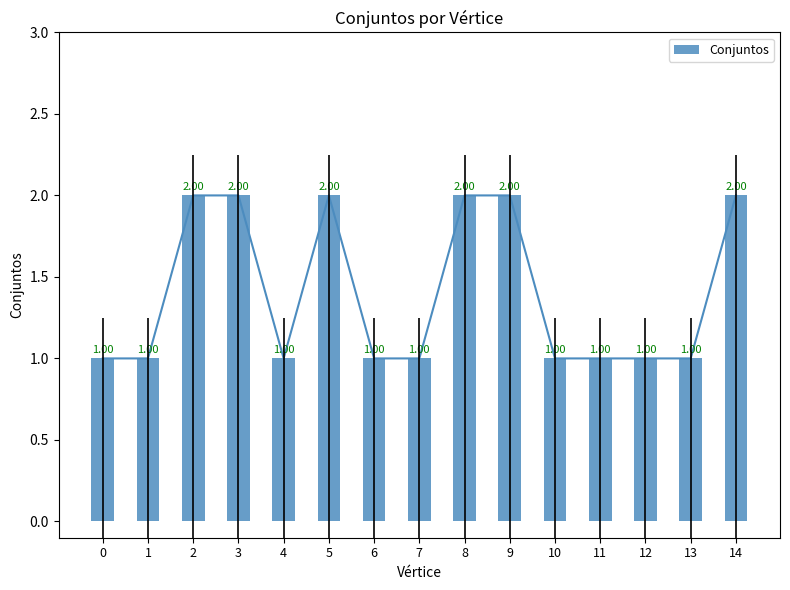

Does the chart contain any negative values?

No